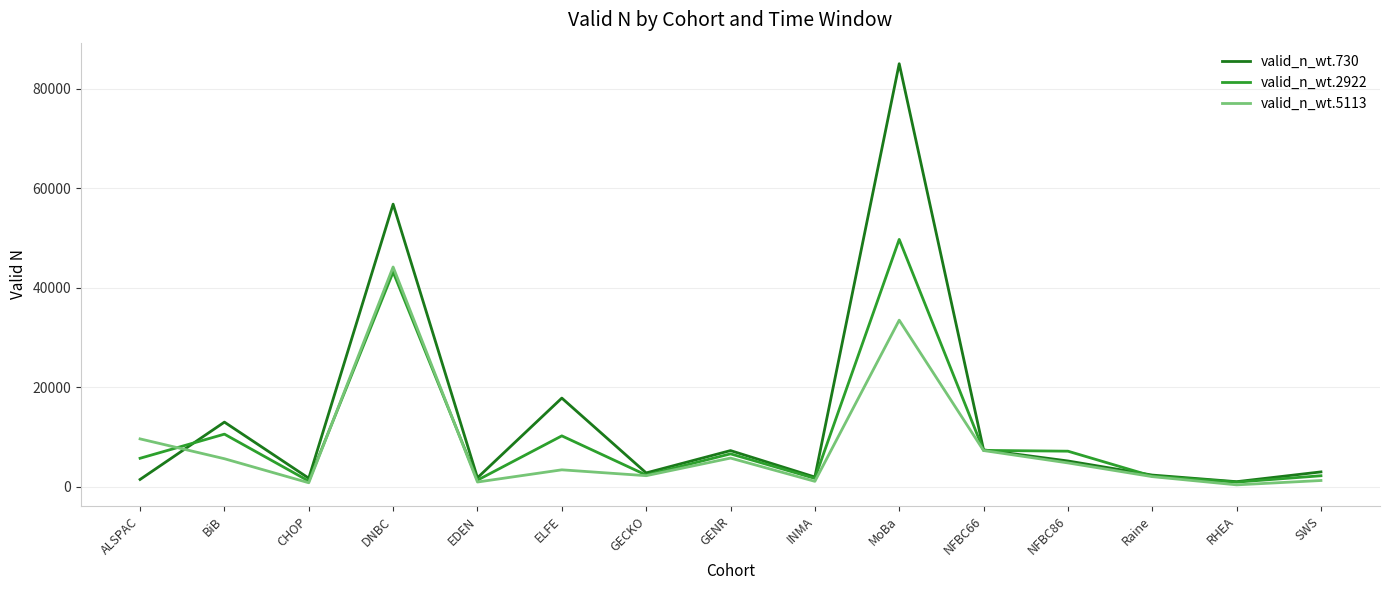

What is the lowest value of the valid_n_wt.2922 series?

887